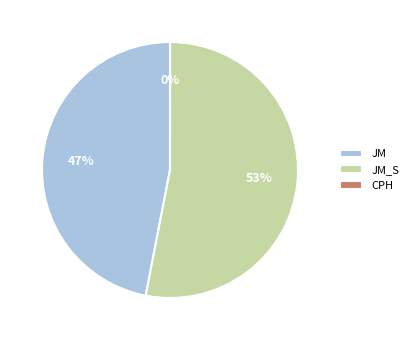

Is there any slice that represents more than half of the pie?

Yes